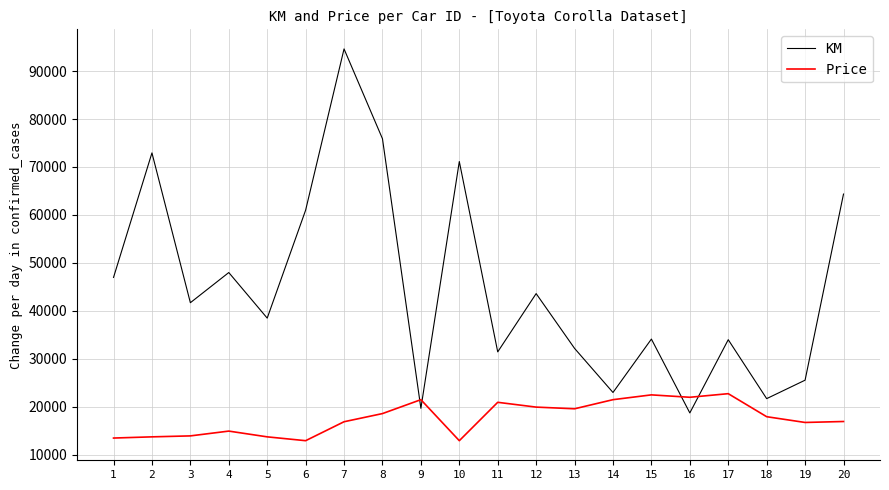

List the series in order of their peak value, highest first.

KM, Price